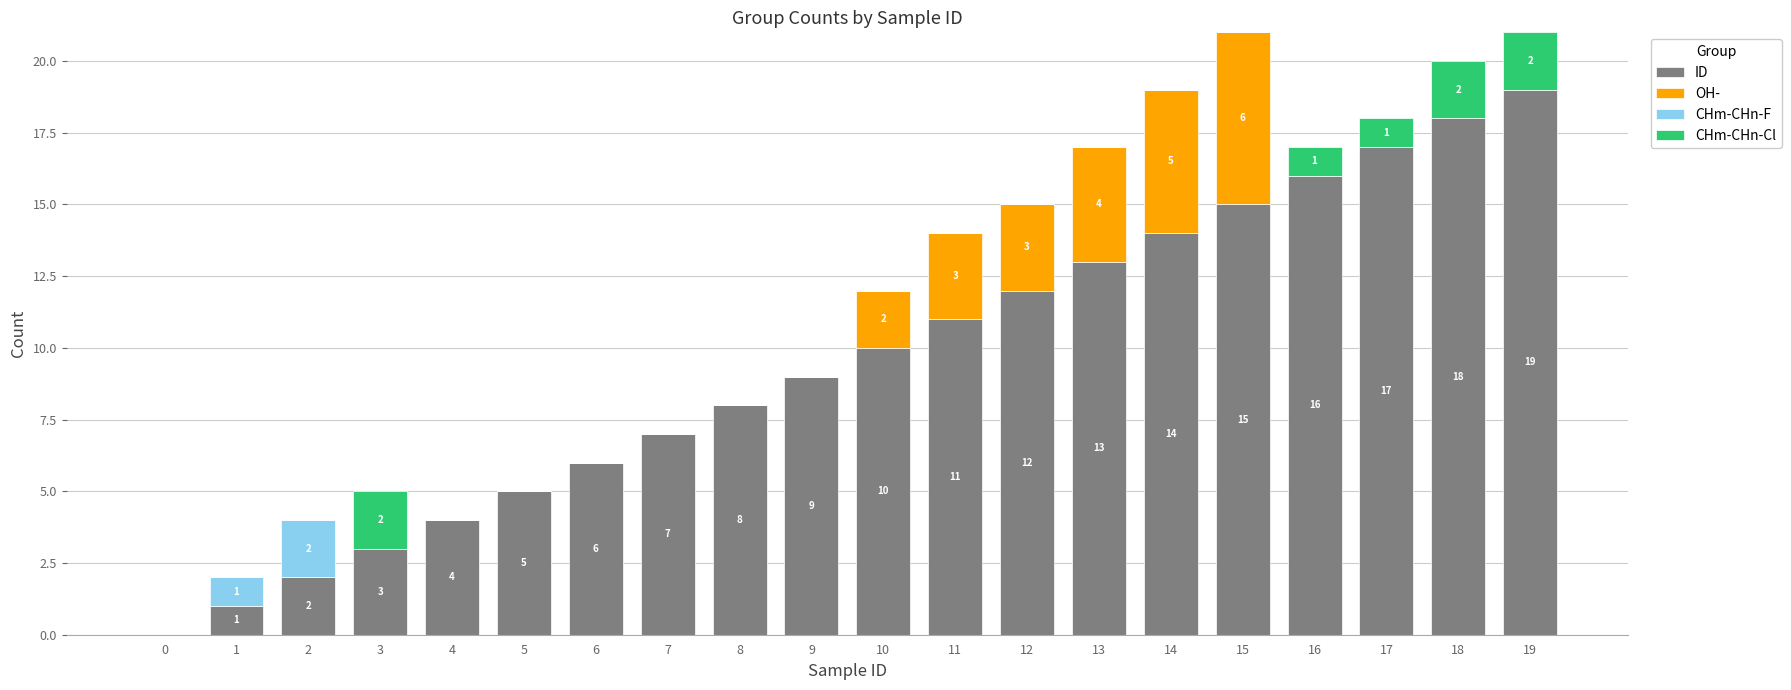

What is the maximum value for ID?

19